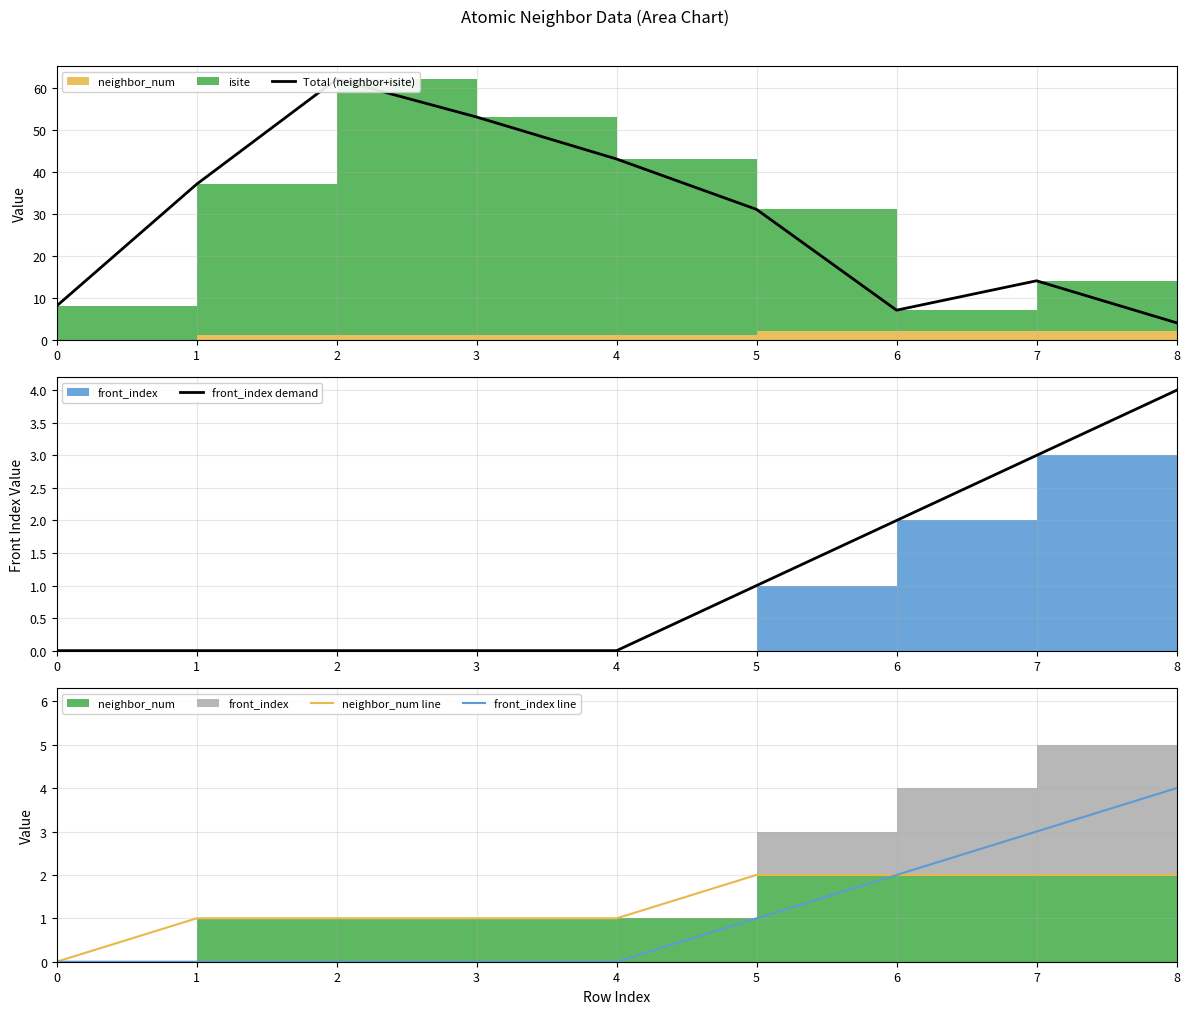

How many front_index demand values are between 0 and 2?

7